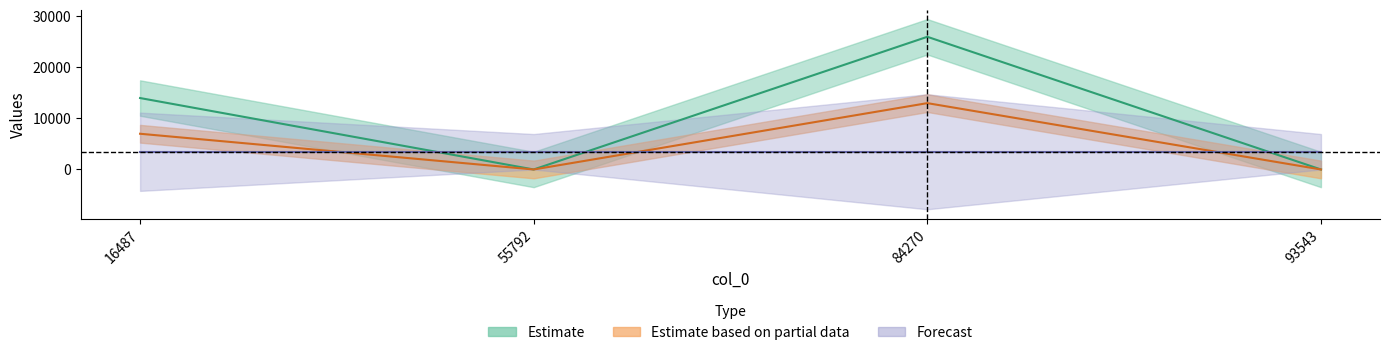

How many positive values are there?

2